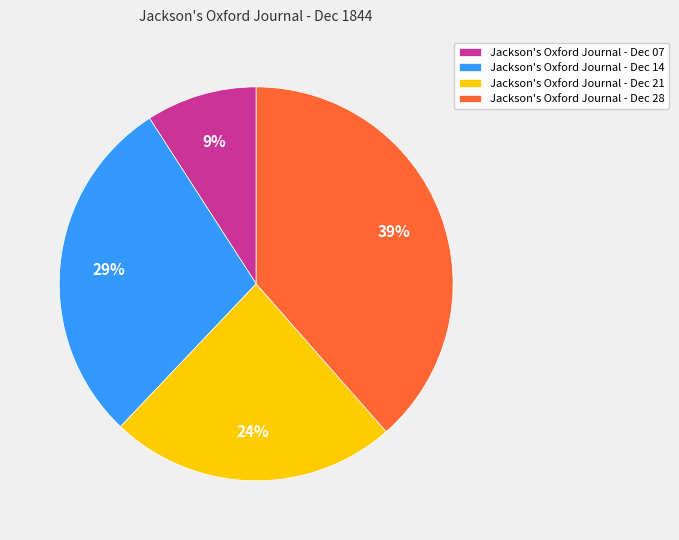

To the nearest percent, what is the difference between the Jackson's Oxford Journal - Dec 14 and Jackson's Oxford Journal - Dec 07 slice percentages?

20%